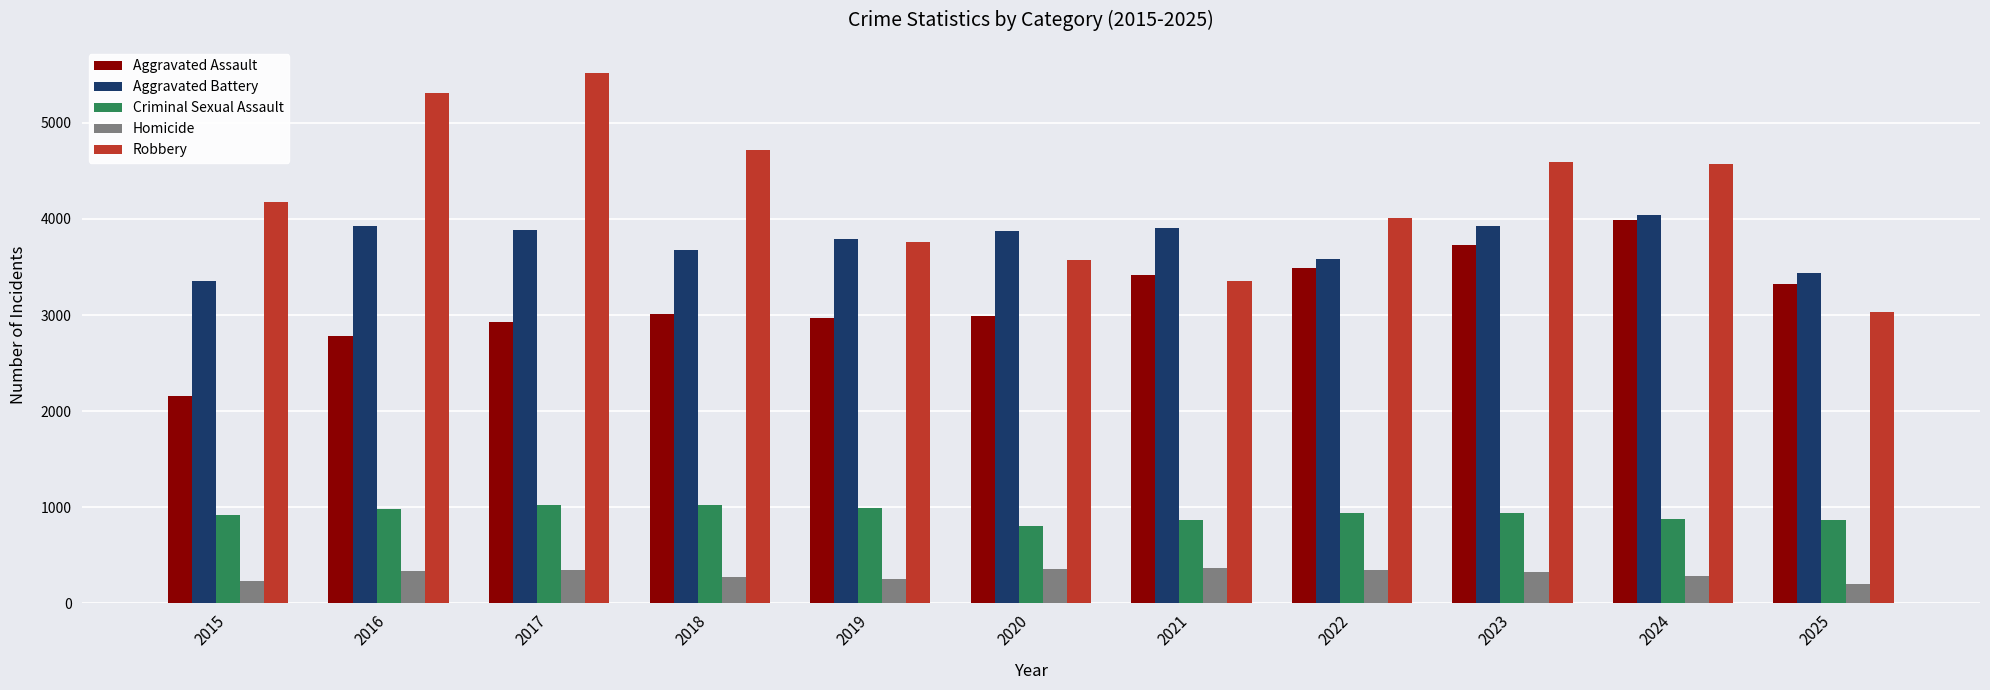

At how many categories does at least one series exceed 2244?

11